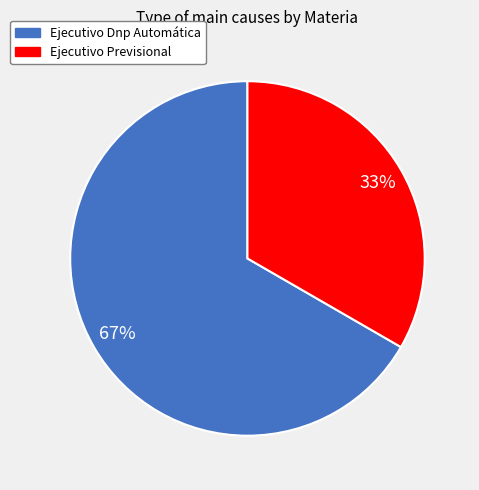

How many segments does this pie chart have?

2